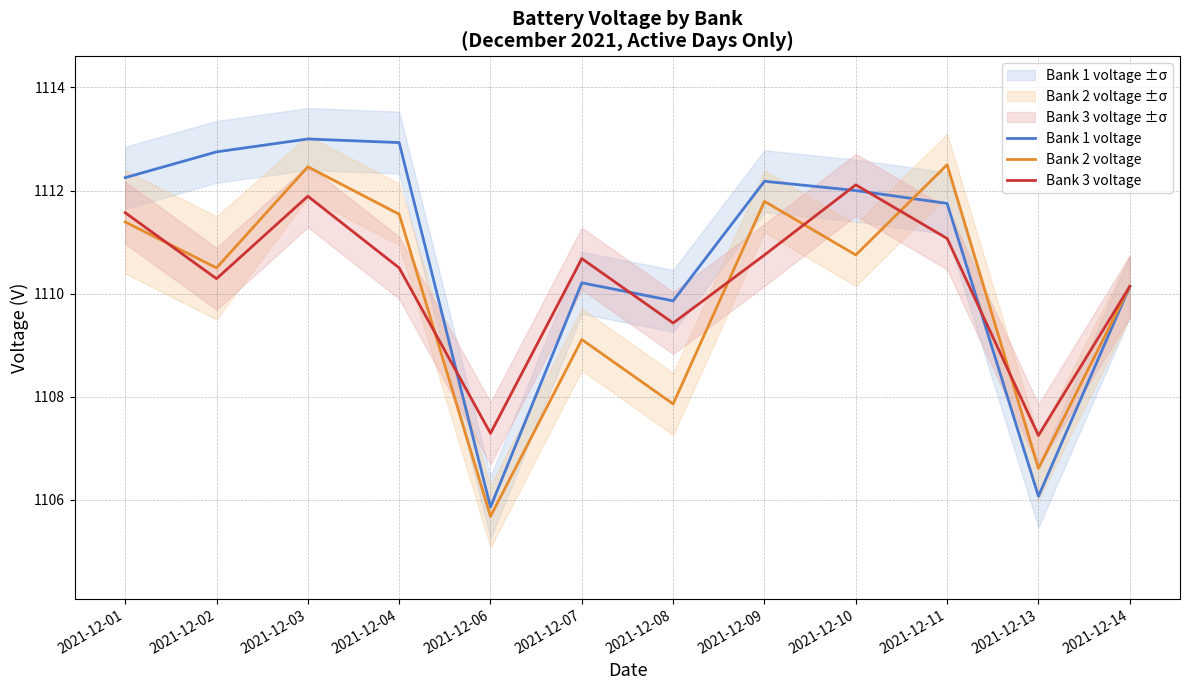

How many interior local peaks does the Bank 2 voltage series have?

4